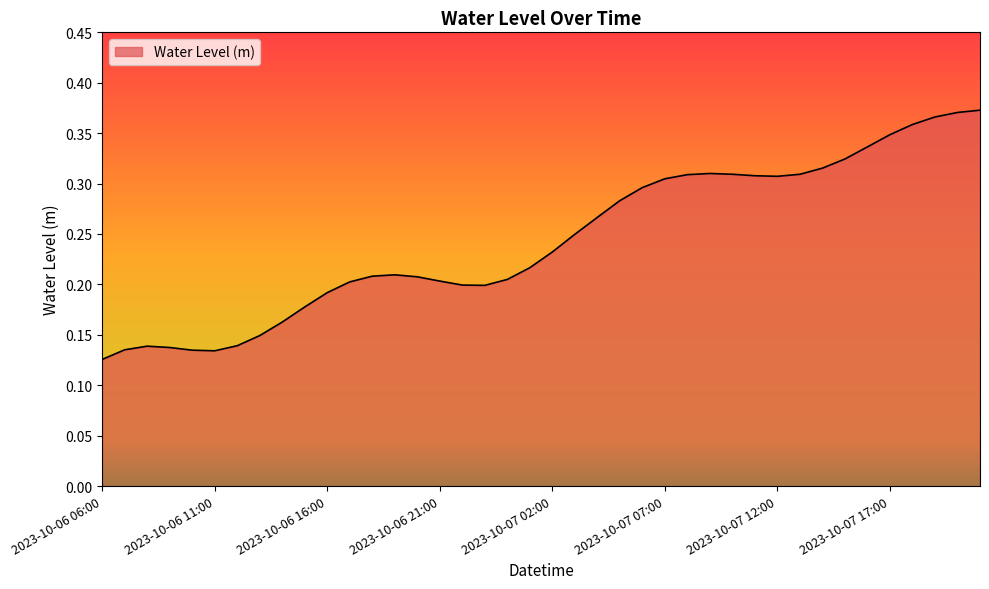

How many values are between 0 and 1?

40